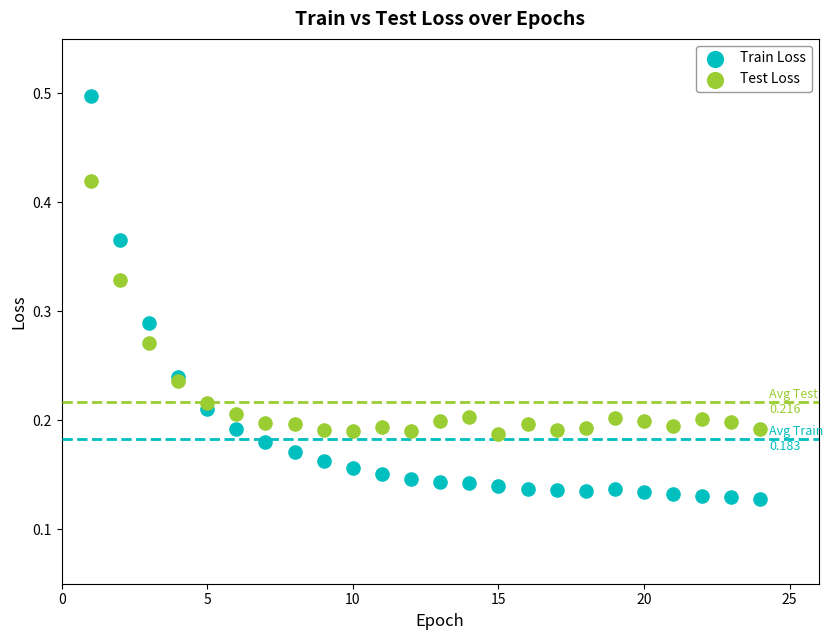

What is the X range (max minus min) for the scatter plot?

23.0